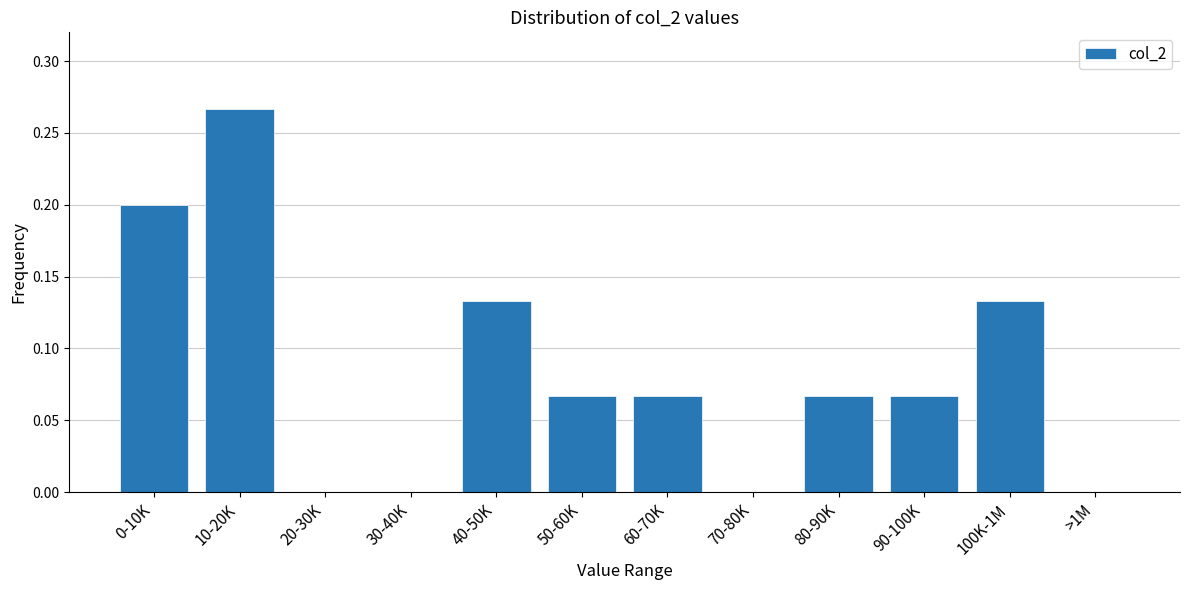

The value at 70-80K is -0.1. True or false?

False